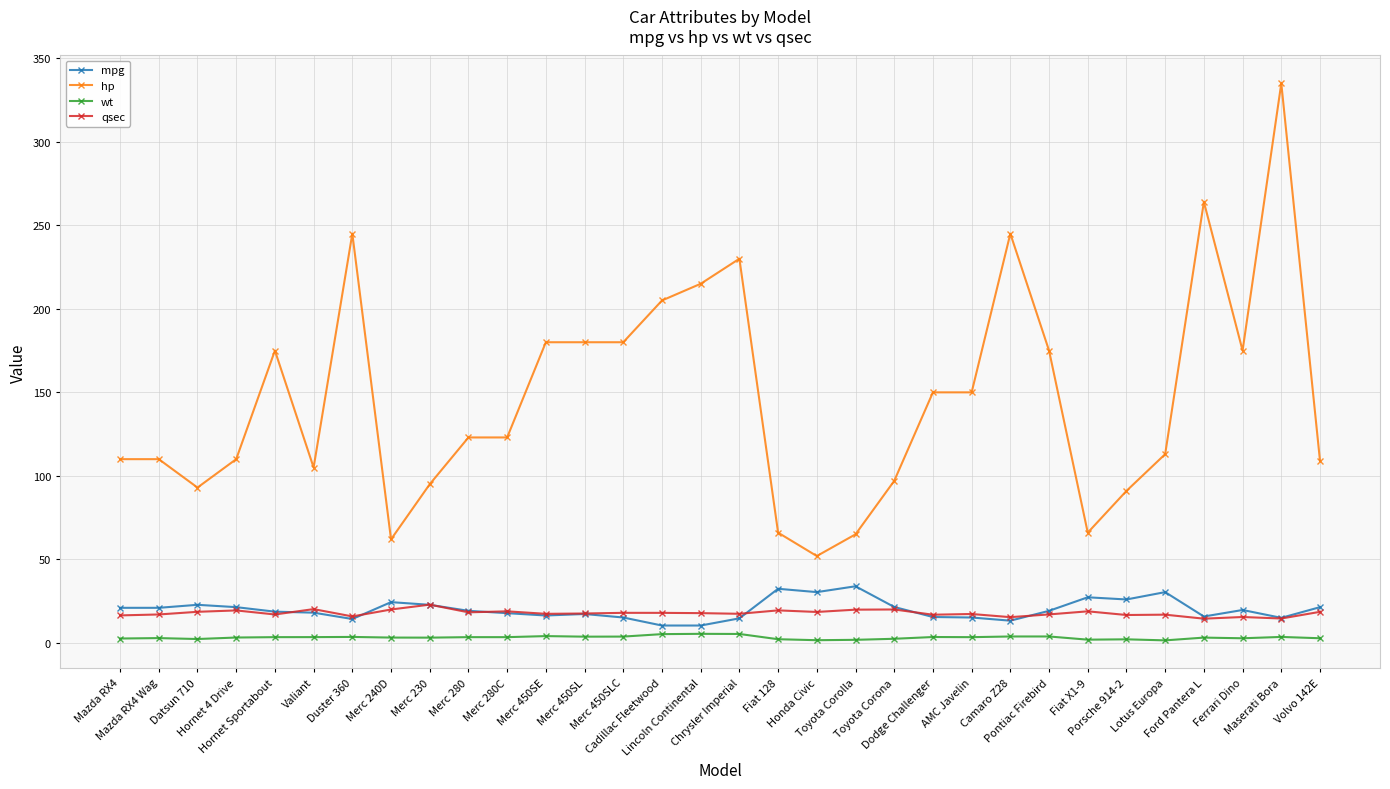

The hp series shows 66.0 at Fiat X1-9. True or false?

True